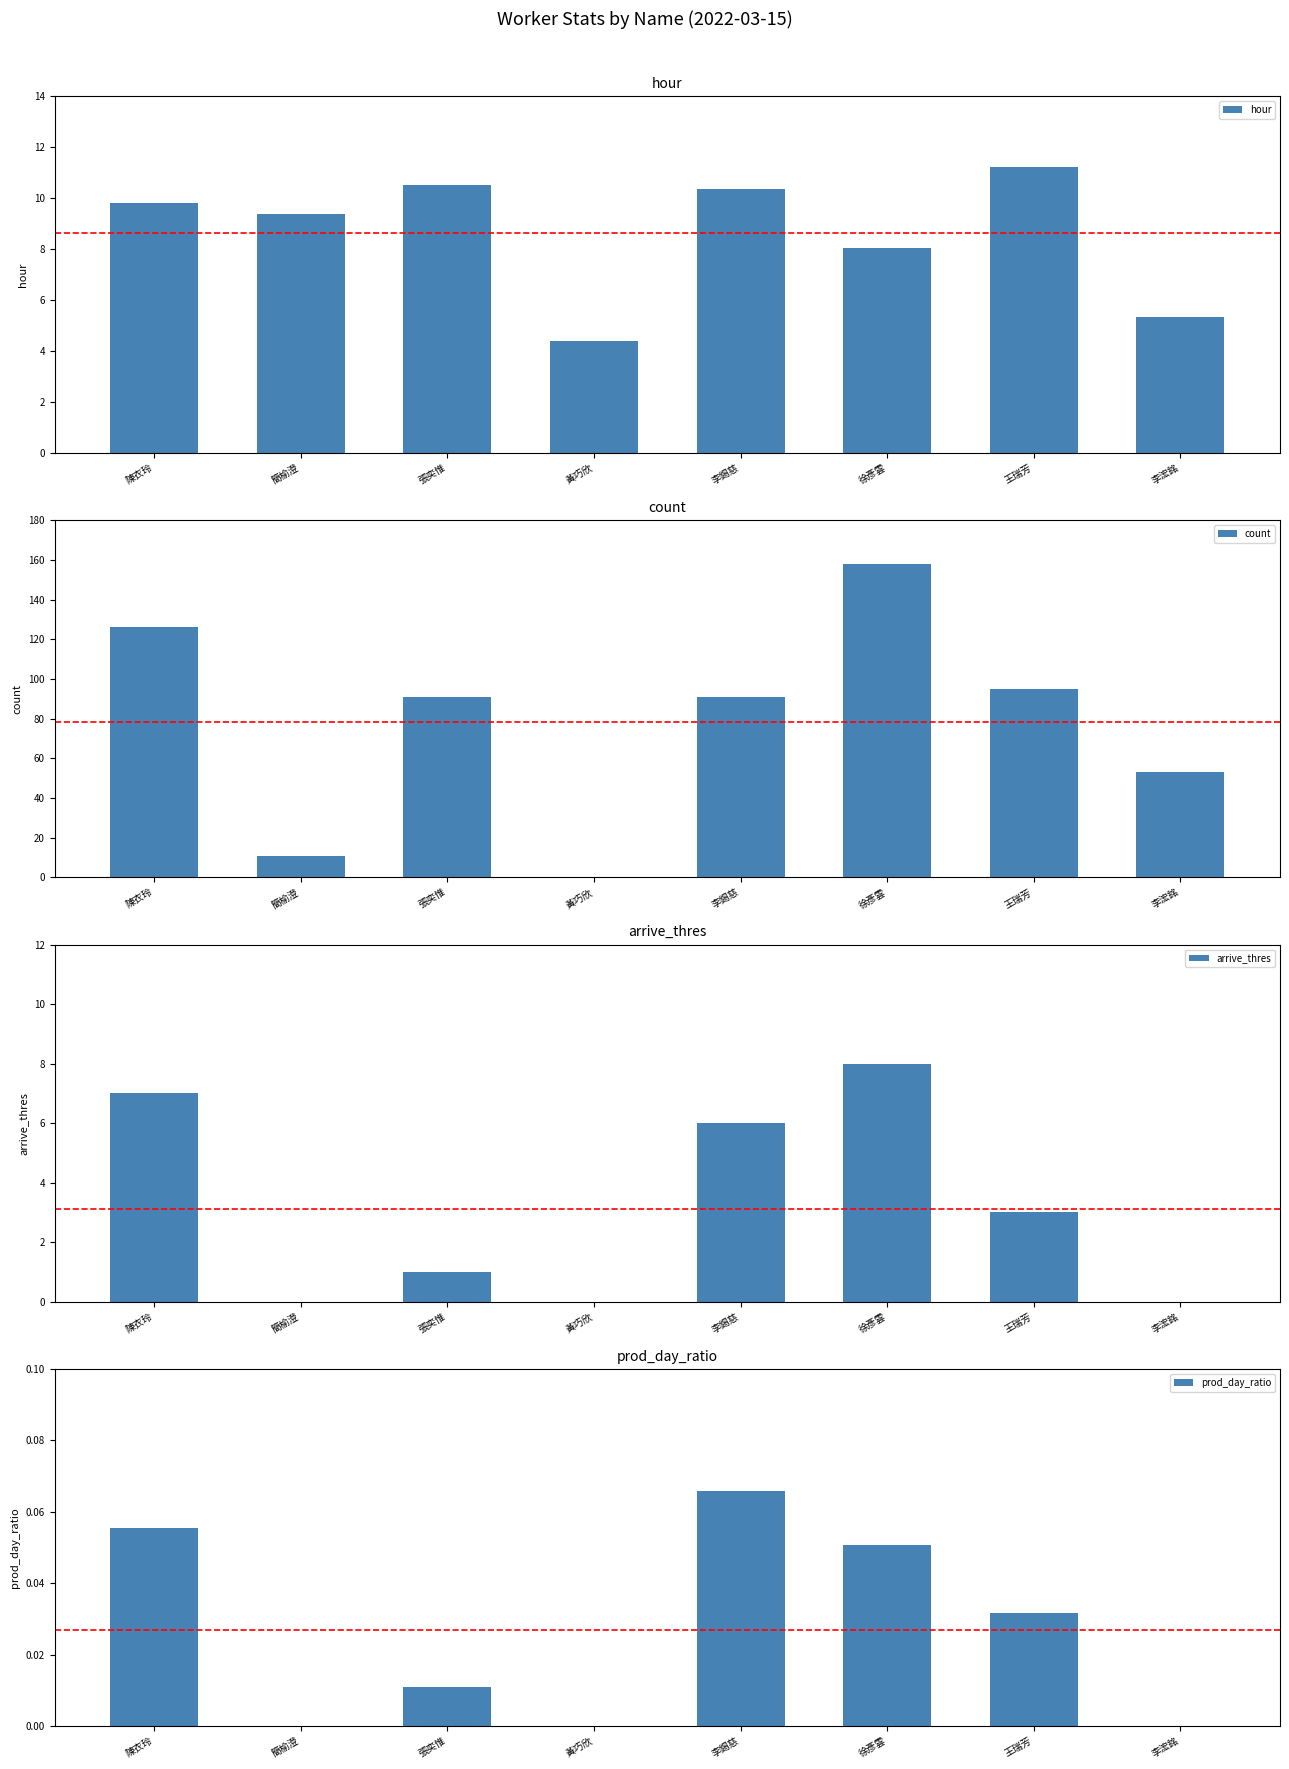

True or false: arrive_thres has a value of 7.0 at 陳衣玲.

True